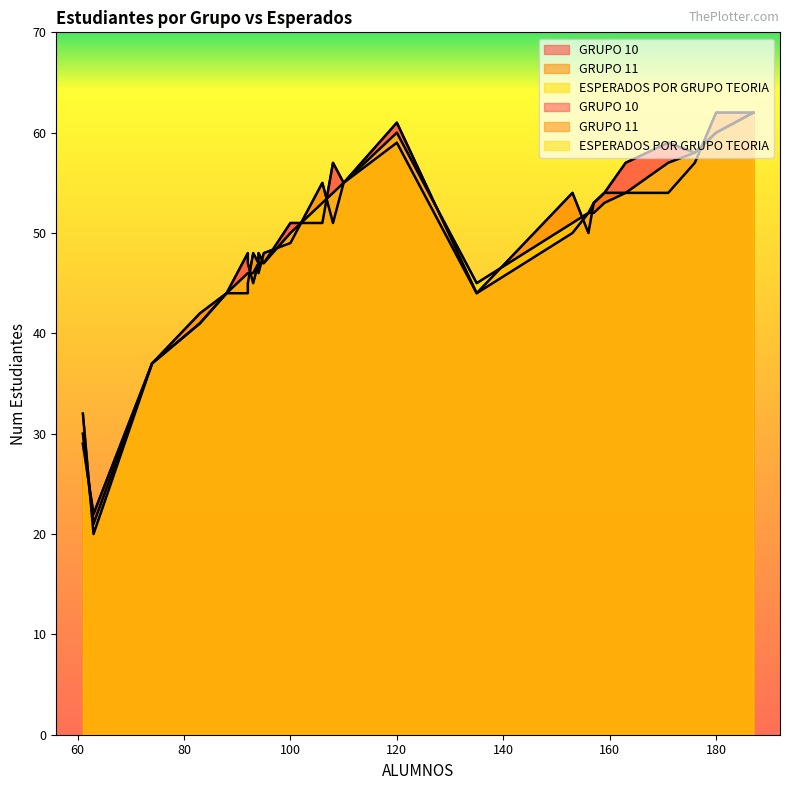

What is the label of the 23rd point from the left?

88